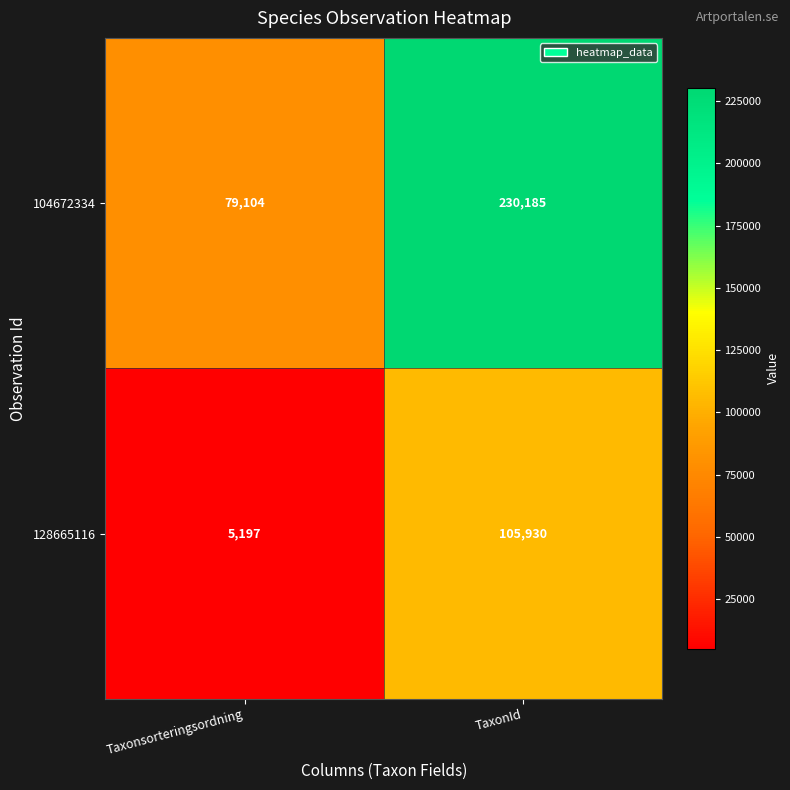

Which series has the largest total across all categories?

104672334